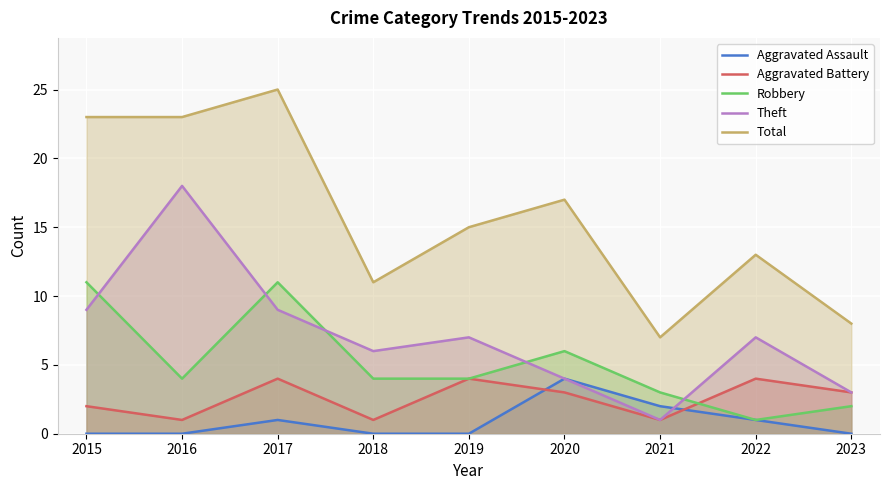

What are all the series names shown in the legend?

Aggravated Assault, Aggravated Battery, Robbery, Theft, Total